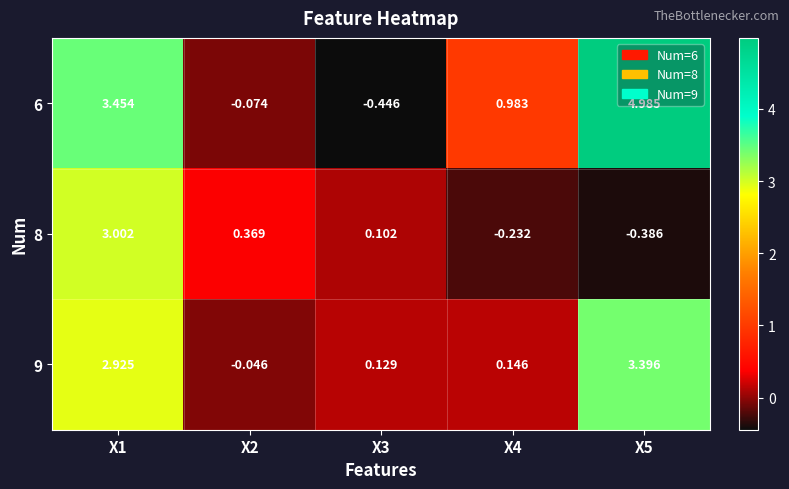

Is the value of 9 at X4 greater than the value of 8 at X1?

No